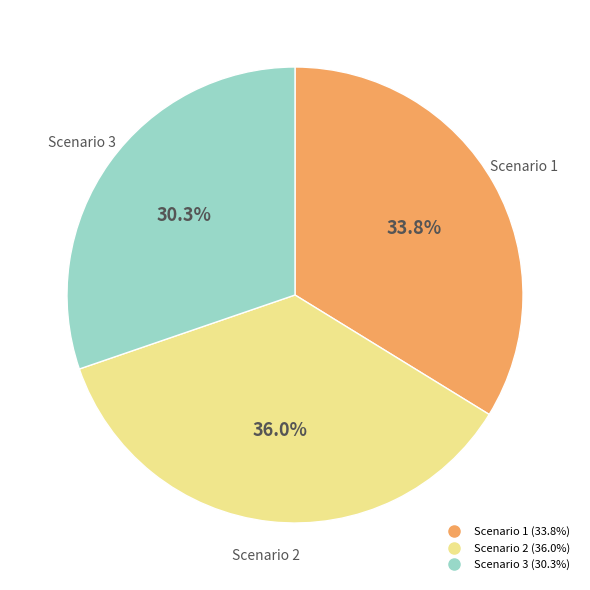

Between Scenario 3 and Scenario 1, which is larger?

Scenario 1